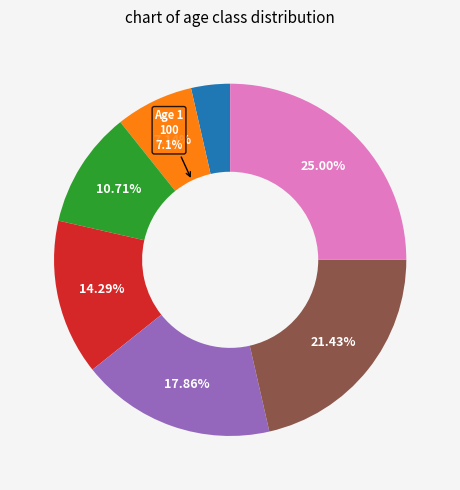

Is there a majority slice in this chart?

No